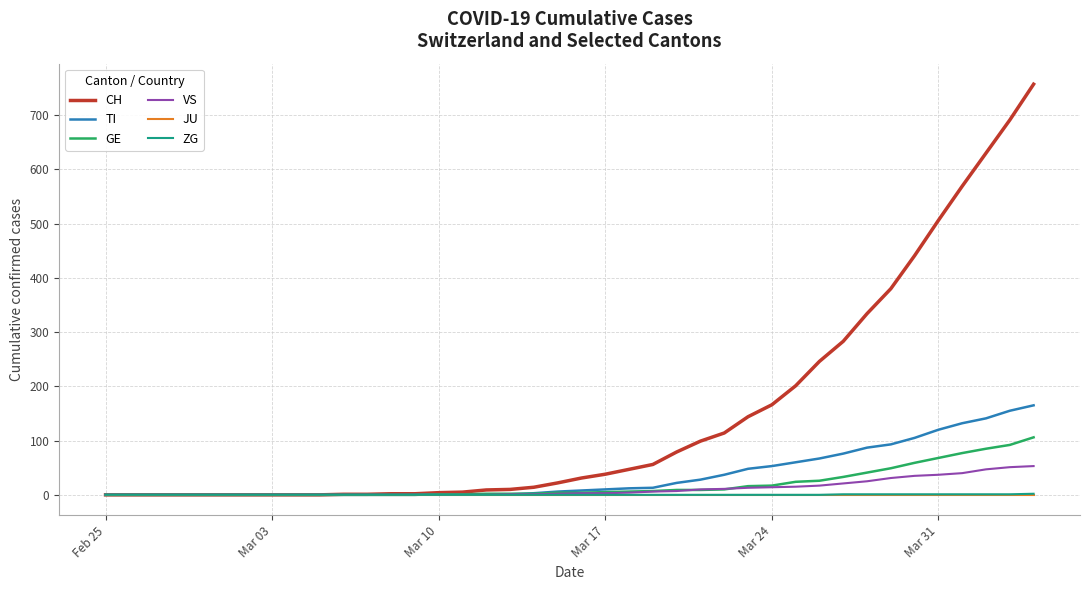

Which series has the widest spread of values?

CH